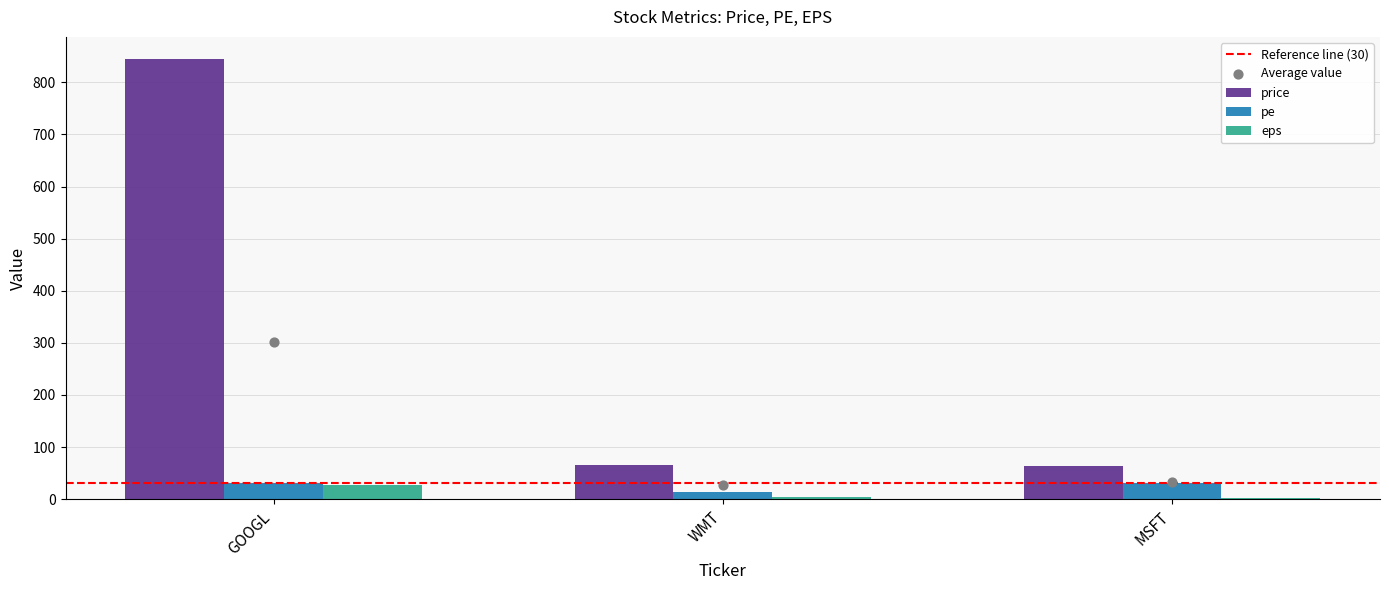

Which series has the largest total across all categories?

price